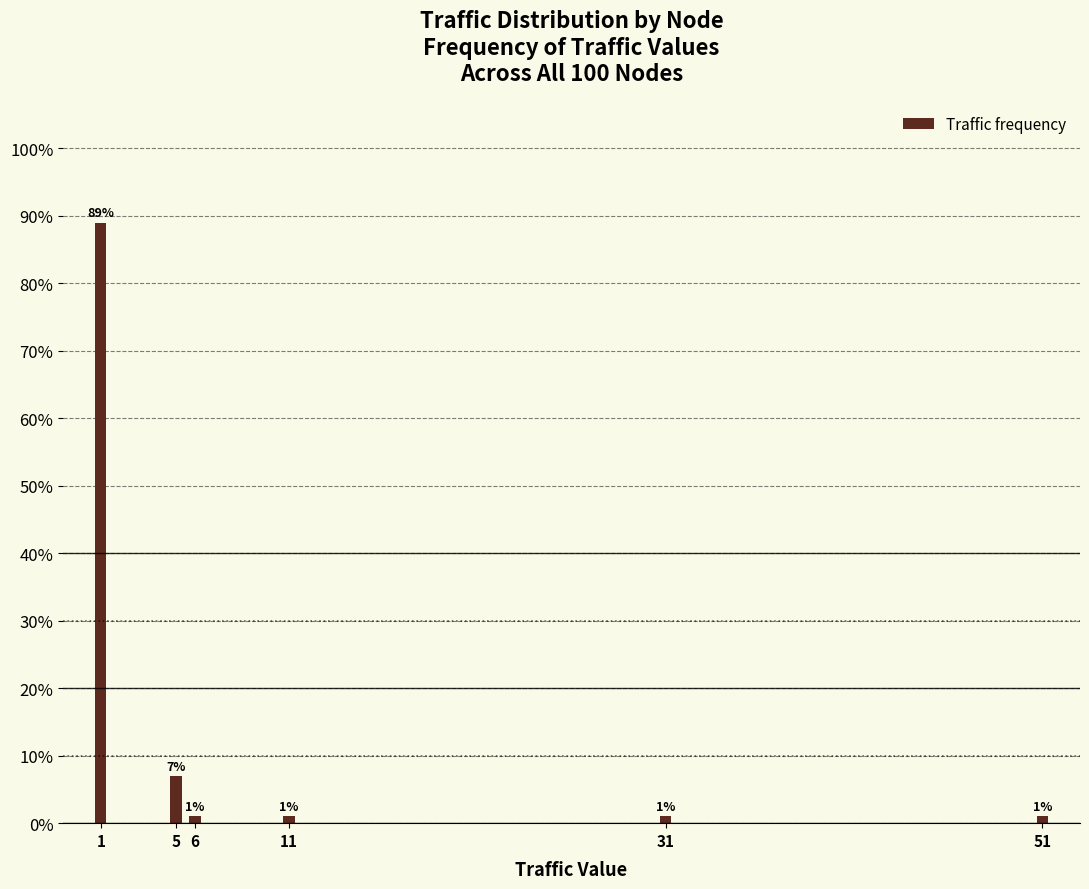

The value at 1 is 157.4. True or false?

False